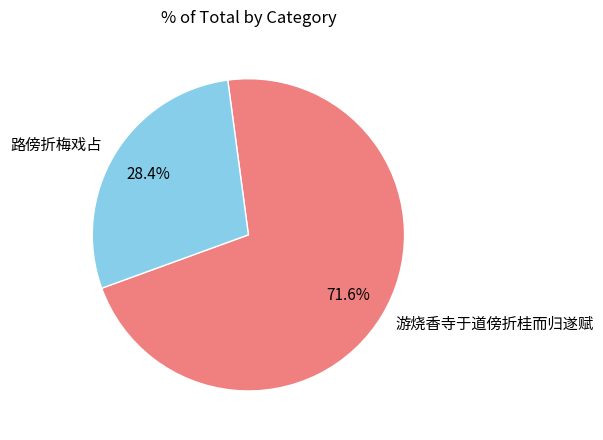

To the nearest percent, what portion does 路傍折梅戏占 represent?

28%